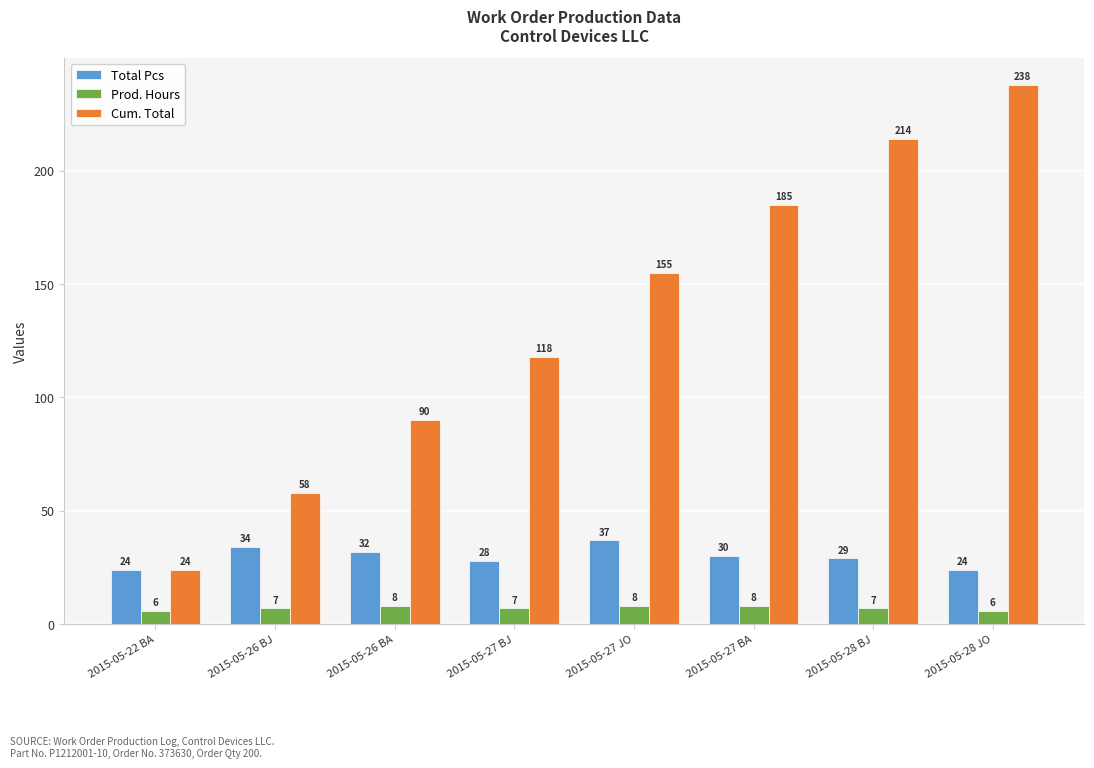

How many bars are there in each group?

3